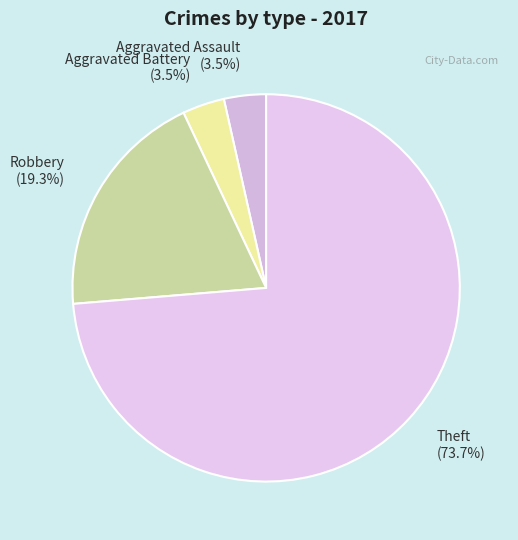

How many segments does this pie chart have?

4